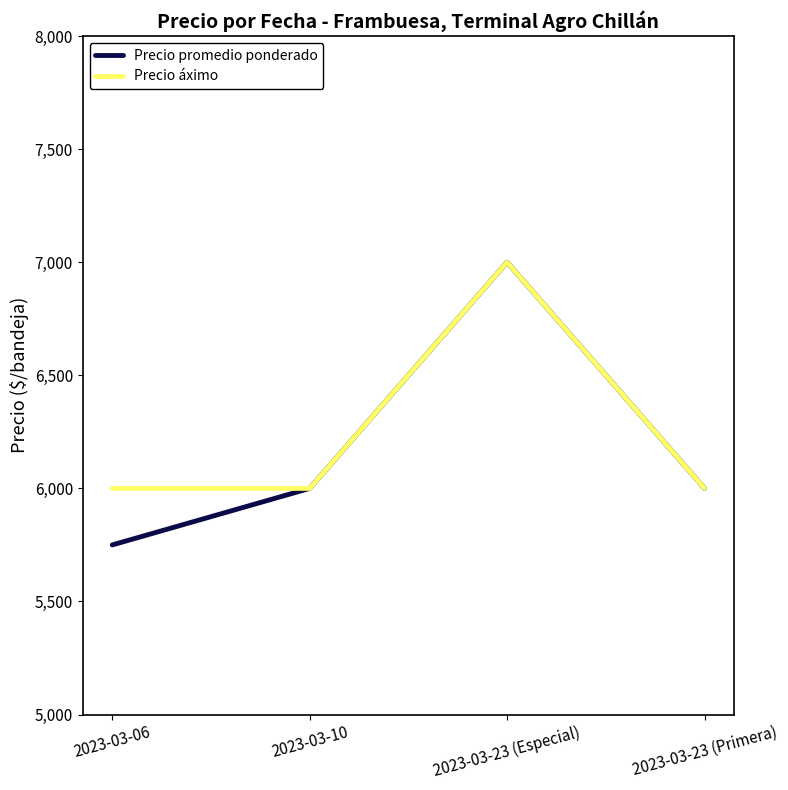

Which series has the largest total across all categories?

Precio áximo